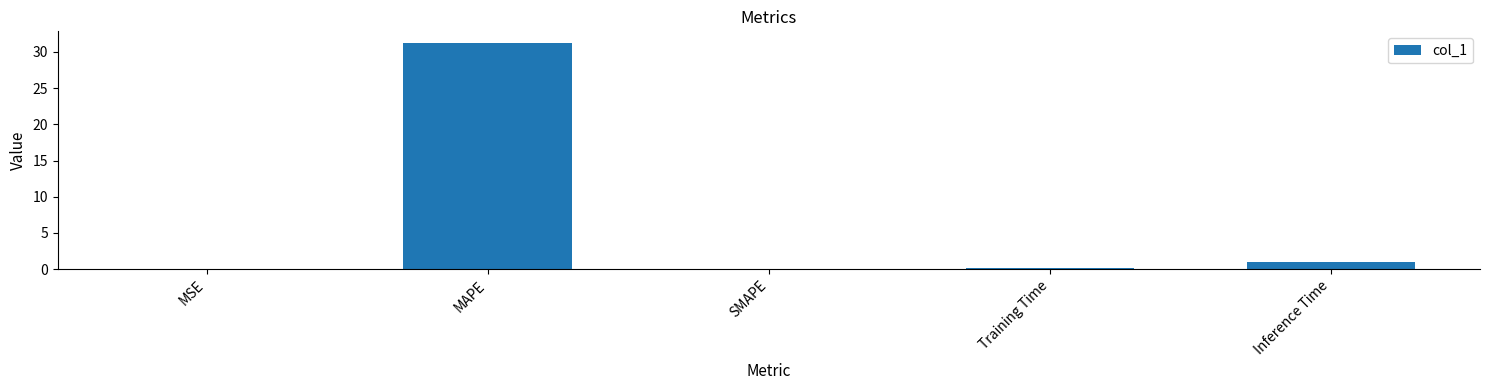

The chart shows a value of 31.3 at MAPE. True or false?

True